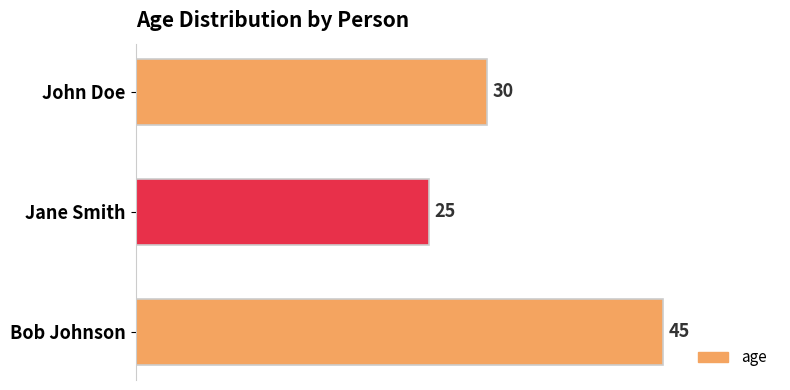

List the labels in order of value, largest first.

Bob Johnson, John Doe, Jane Smith